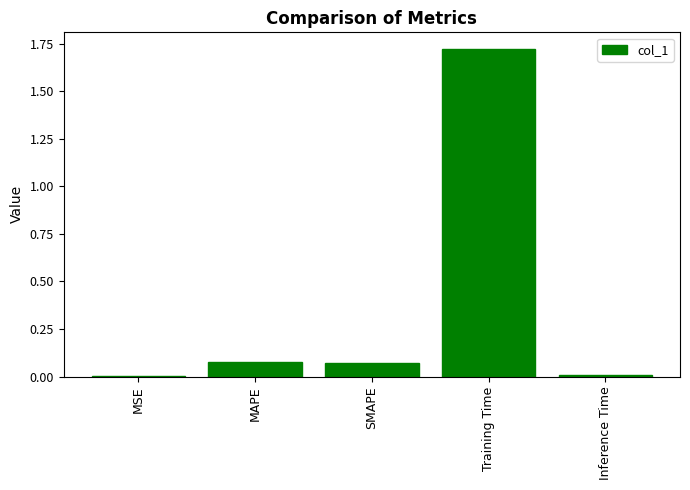

Which label corresponds to the largest value in the chart?

Training Time